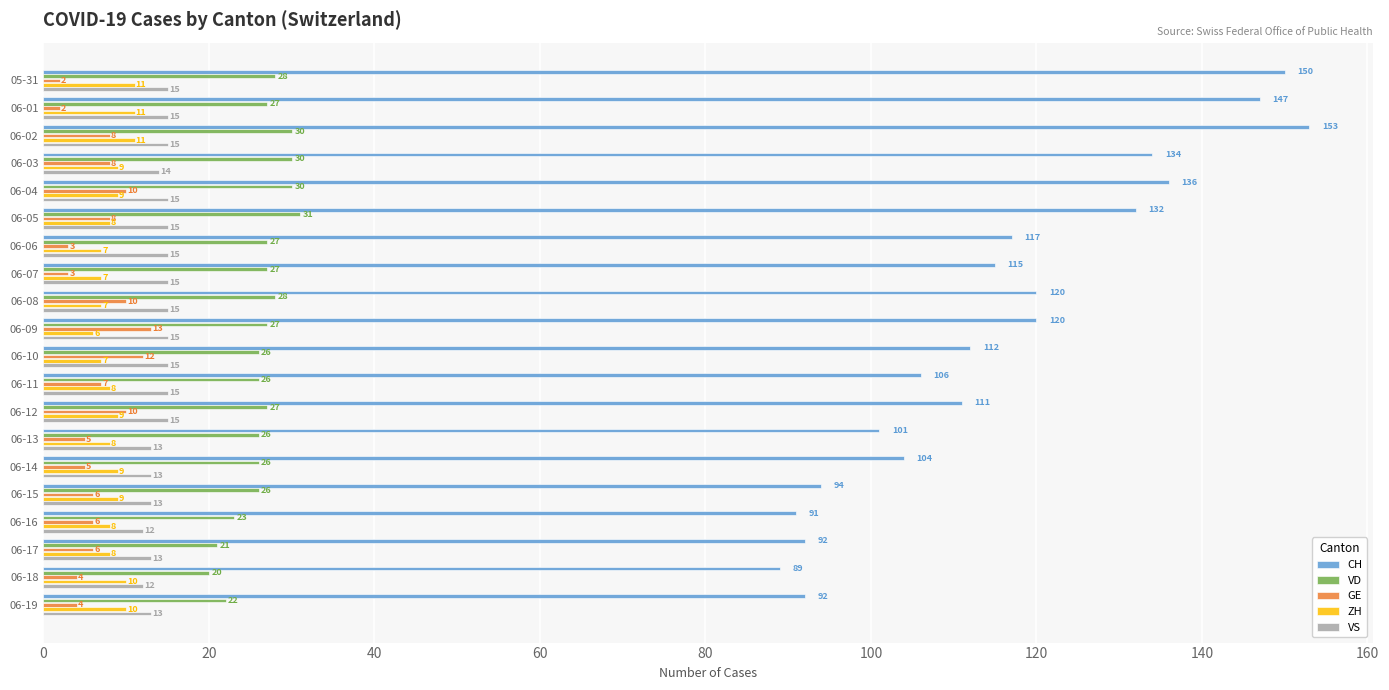

Which series has the widest spread of values?

CH